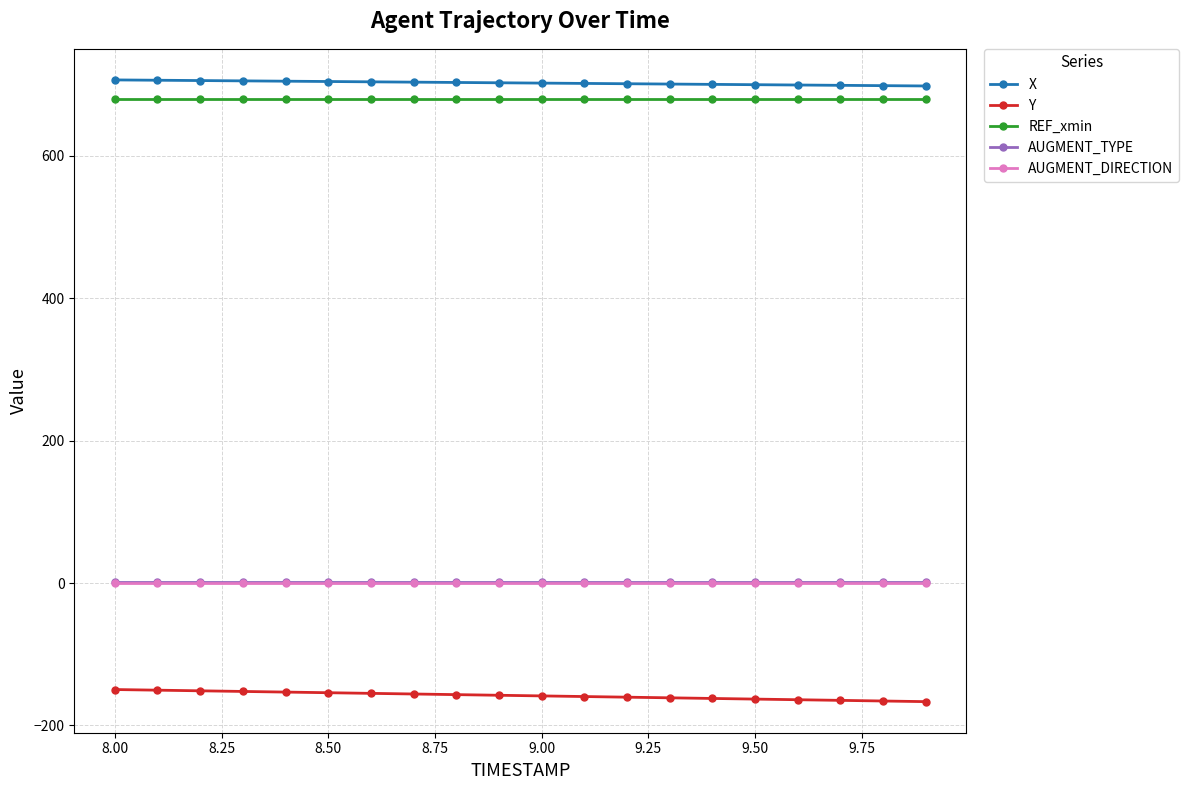

True or false: REF_xmin and AUGMENT_DIRECTION cross at least once.

False